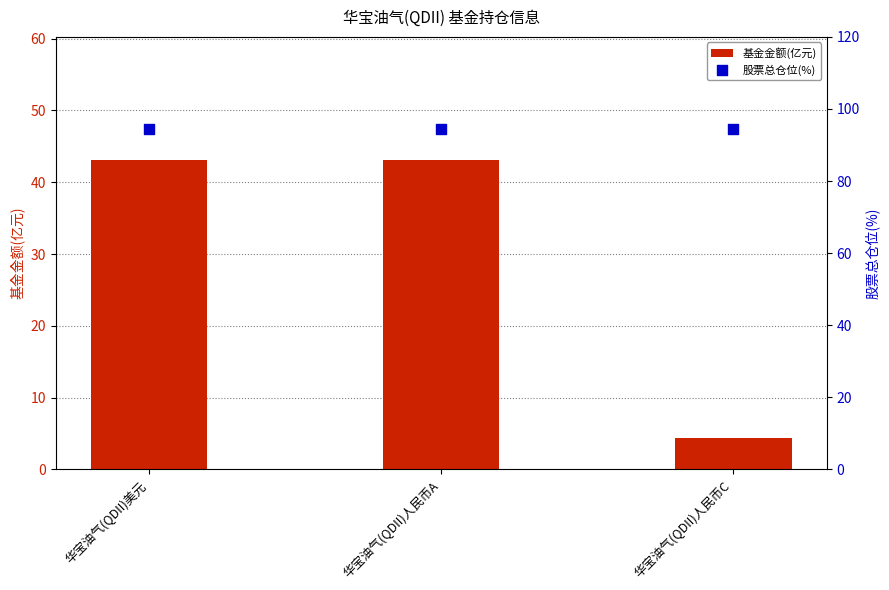

Is the value of 股票总仓位(%) at 华宝油气(QDII)人民币A greater than the value of 基金金额(亿元) at 华宝油气(QDII)美元?

Yes